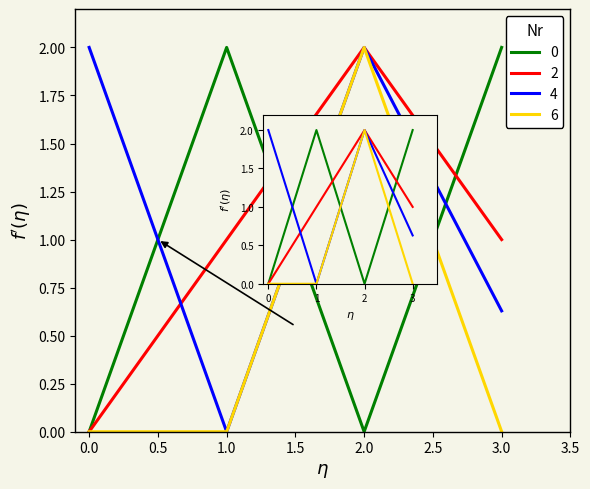

What is the maximum value shown in the chart?

2.0